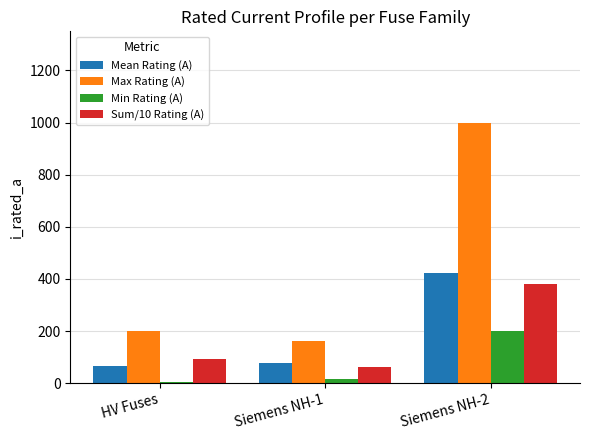

What is the spread (max minus min) of values at Siemens NH-2?

800.0